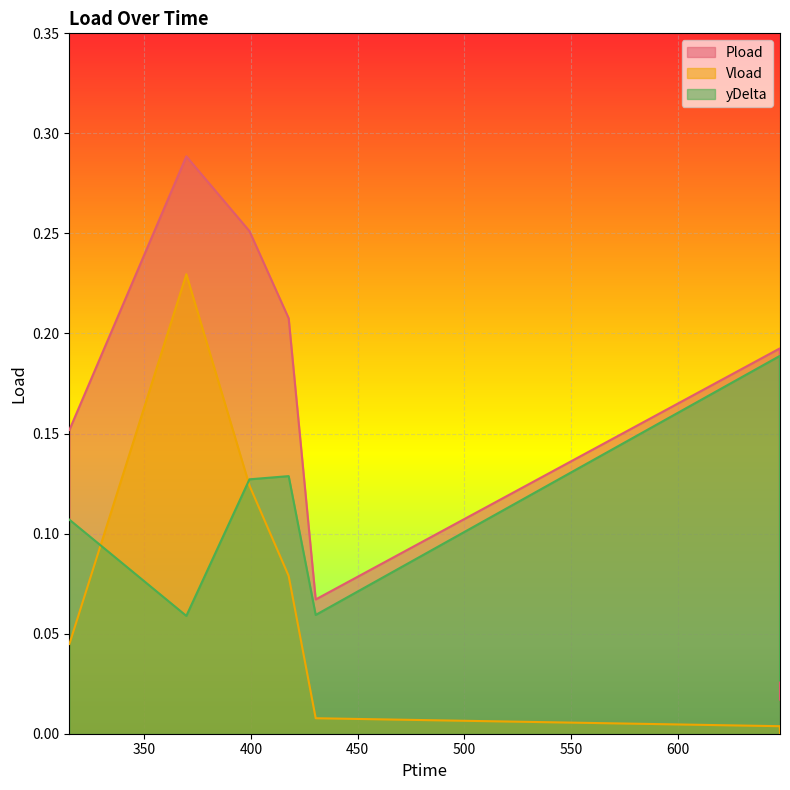

Reading left to right, what are all the values shown in this chart?

Pload: 0.2	0.3	0.3	0.2	0.1	0.2	0.0
Vload: 0.0	0.2	0.1	0.1	0.0	0.0	0.0
yDelta: 0.1	0.1	0.1	0.1	0.1	0.2	0.0